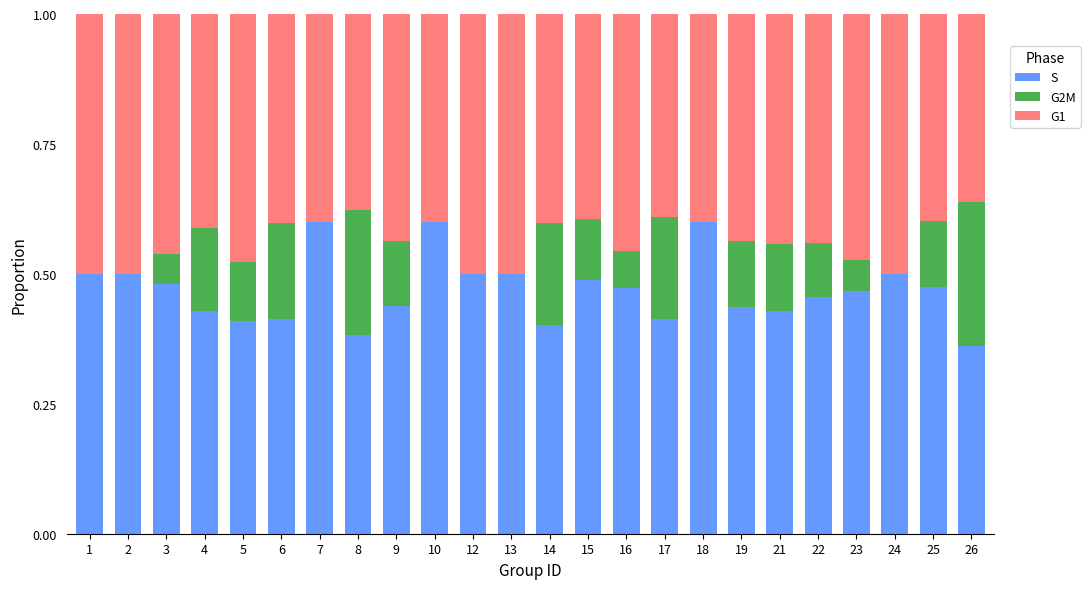

What is the sum of all S values?

11.3